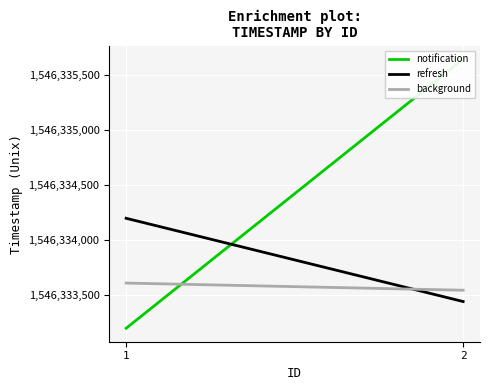

Where is notification nearest to the value 1546334423?

1